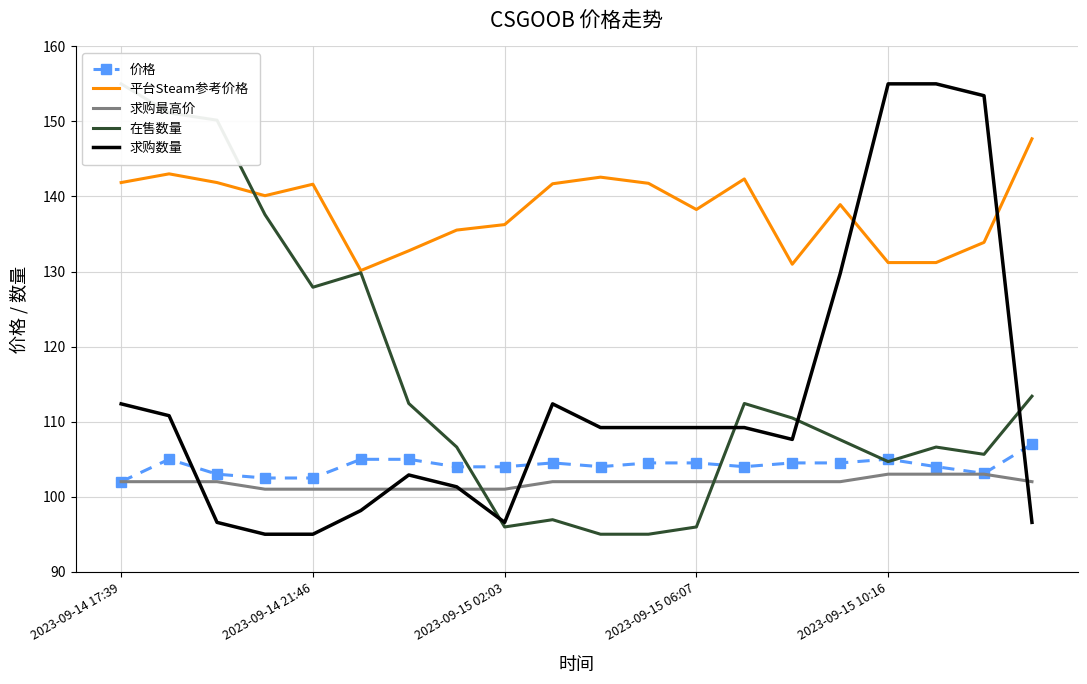

What is the difference between the 在售数量 values at 2023-09-14 17:39 and 10?

60.0